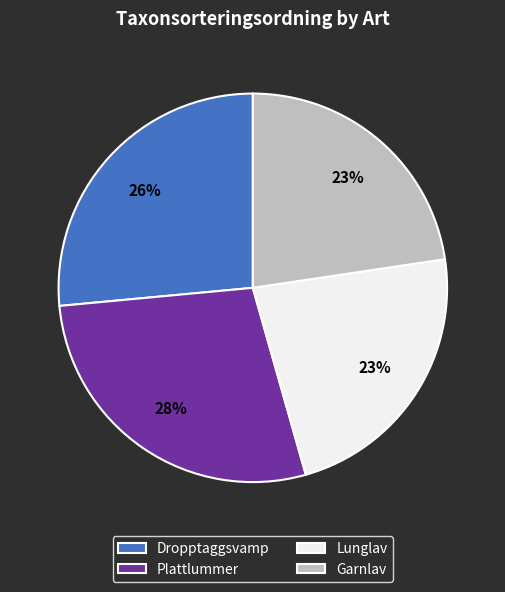

How many slices are in this pie chart?

4